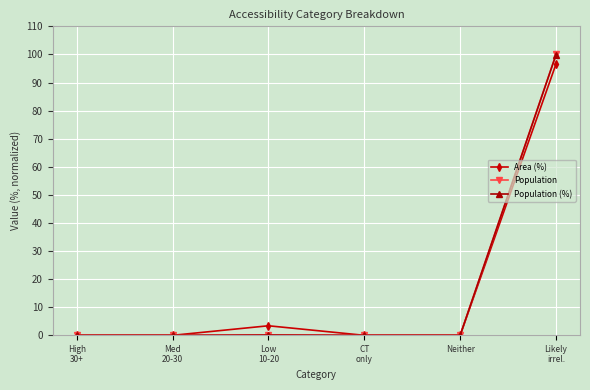

What is the difference between the maximum and second lowest values in the Area (%) series?

96.6